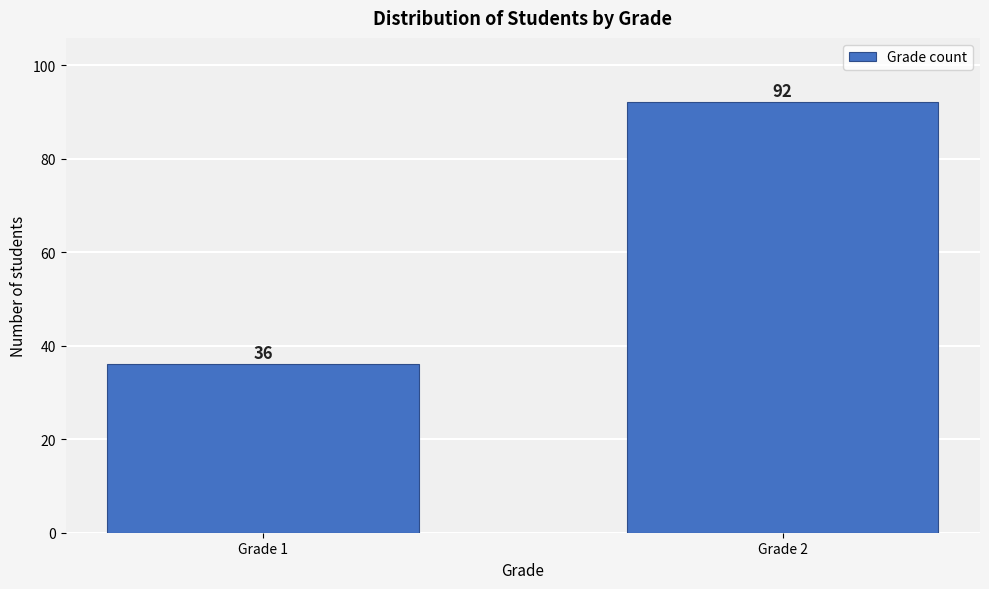

Reading left to right, list all the values displayed in this chart.

Grade 1=36	Grade 2=92